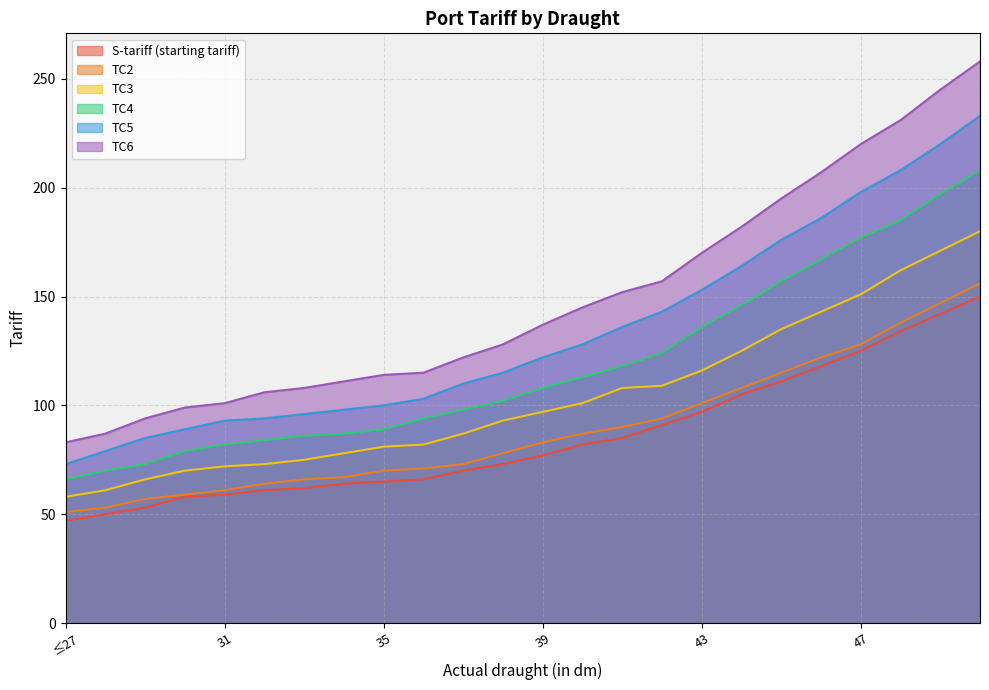

Reading right to left, list all the values displayed in this chart.

S-tariff (starting tariff): 150	142	134	125	118	111	105	97	91	85	82	77	73	70	66	65	64	62	61	59	58	53	50	47
TC2: 156	147	138	128	122	115	108	101	94	90	87	83	78	73	71	70	67	66	64	61	59	57	53	51
TC3: 180	171	162	151	143	135	125	116	109	108	101	97	93	87	82	81	78	75	73	72	70	66	61	58
TC4: 208	197	185	177	167	157	146	136	124	118	113	108	102	98	94	89	87	86	84	82	79	73	70	66
TC5: 233	220	208	198	186	176	164	153	143	136	128	122	115	110	103	100	98	96	94	93	89	85	79	73
TC6: 258	245	231	220	207	195	182	170	157	152	145	137	128	122	115	114	111	108	106	101	99	94	87	83